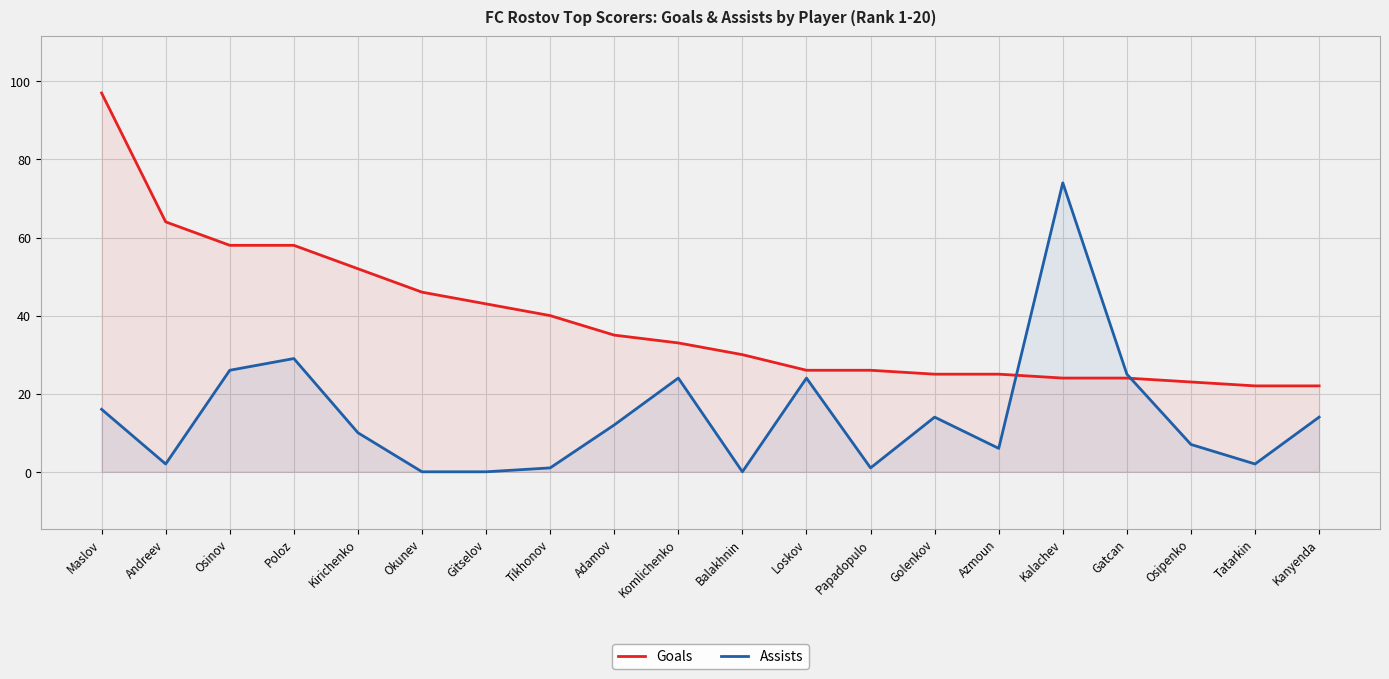

True or false: Assists and Goals intersect in this chart.

True